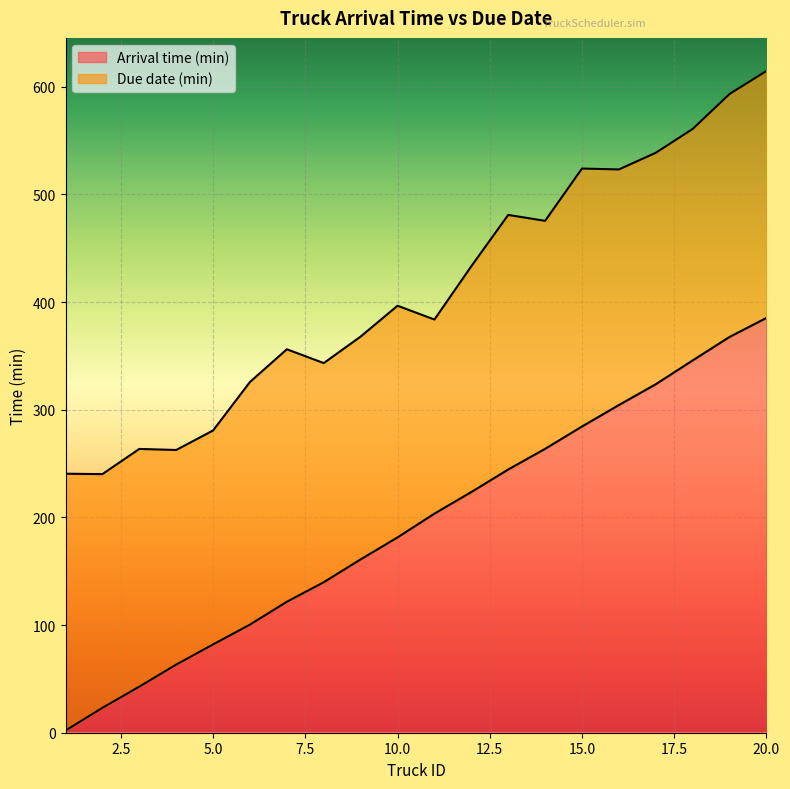

True or false: Due date (min) and Arrival time (min) cross at least once.

False